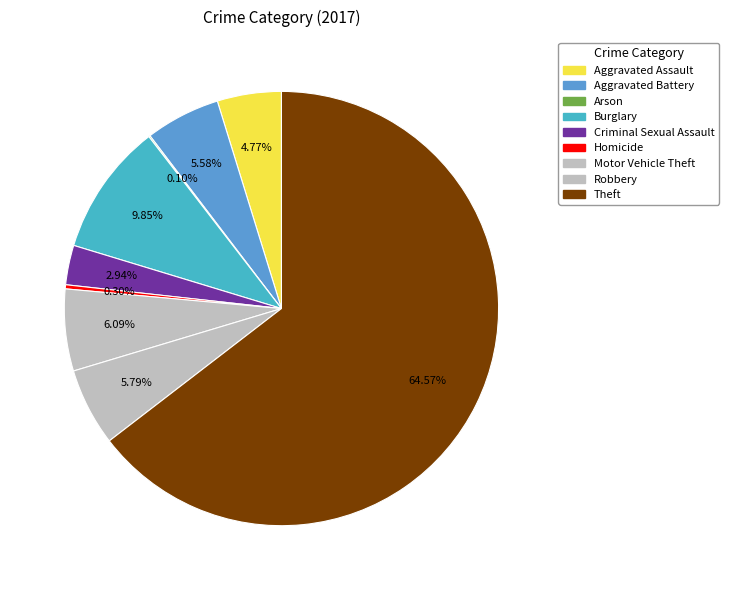

Between Robbery and Criminal Sexual Assault, which is larger?

Robbery